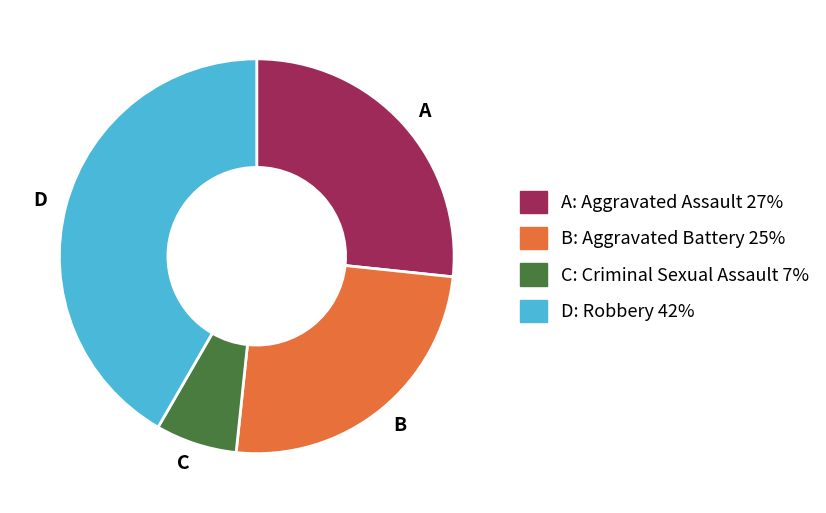

True or false: C accounts for 7% of the total.

True